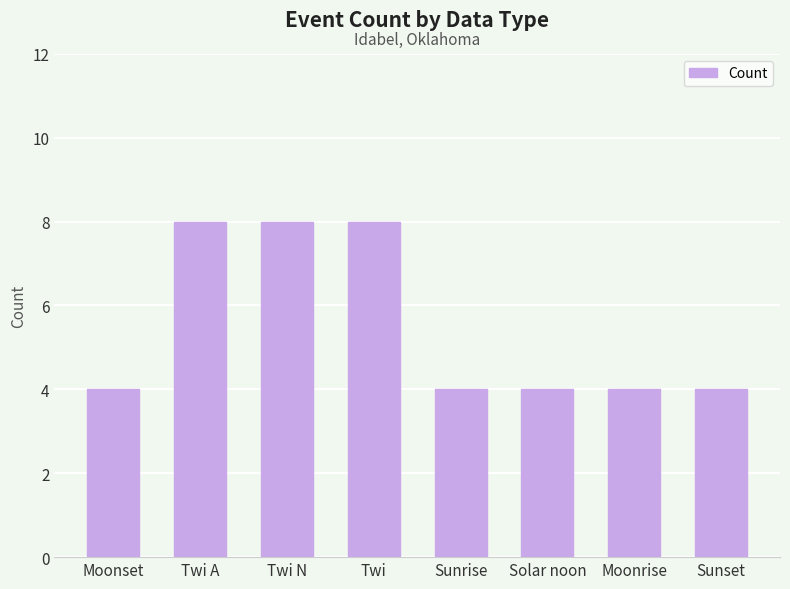

Between Twi N and Moonset, which is larger?

Twi N